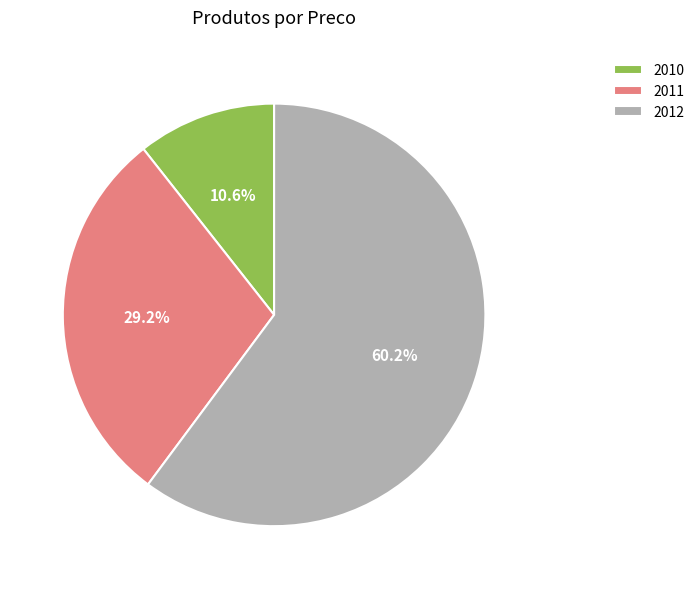

How much of the chart is everything except 2010?

89.4%